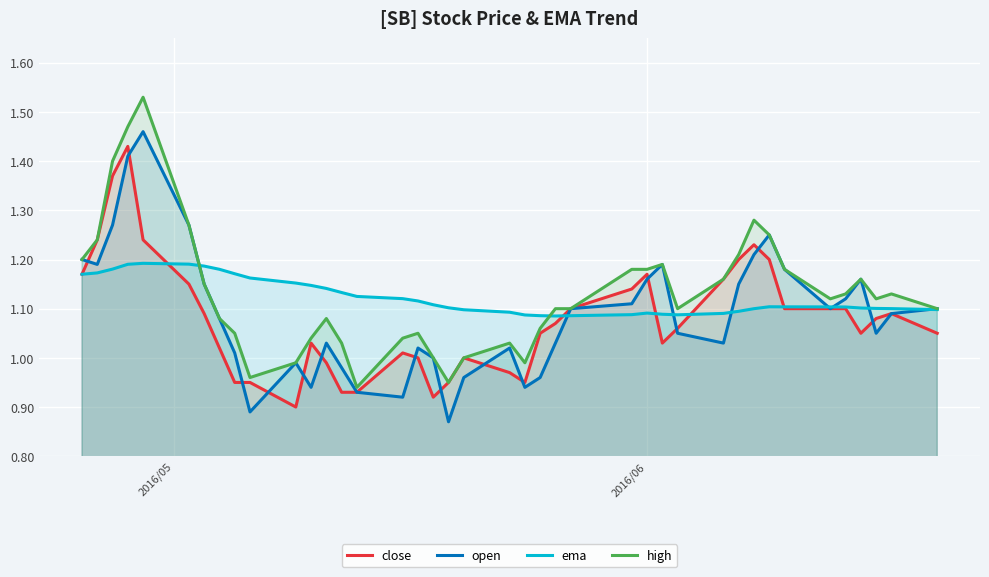

Reading left to right, extract all data points from this chart.

close: 1.2	1.2	1.4	1.4	1.2	1.1	1.1	1.0	0.9	0.9	0.9	1.0	1.0	0.9	0.9	1.0	1.0	0.9	0.9	1.0	1.0	0.9	1.1	1.1	1.1	1.1	1.2	1.0	1.1	1.2	1.2	1.2	1.2	1.1	1.1	1.1	1.1	1.1	1.1	1.1
open: 1.2	1.2	1.3	1.4	1.5	1.3	1.1	1.1	1.0	0.9	1.0	0.9	1.0	1.0	0.9	0.9	1.0	1.0	0.9	1.0	1.0	0.9	1.0	1.0	1.1	1.1	1.2	1.2	1.1	1.0	1.1	1.2	1.2	1.2	1.1	1.1	1.2	1.1	1.1	1.1
ema: 1.2	1.2	1.2	1.2	1.2	1.2	1.2	1.2	1.2	1.2	1.2	1.1	1.1	1.1	1.1	1.1	1.1	1.1	1.1	1.1	1.1	1.1	1.1	1.1	1.1	1.1	1.1	1.1	1.1	1.1	1.1	1.1	1.1	1.1	1.1	1.1	1.1	1.1	1.1	1.1
high: 1.2	1.2	1.4	1.5	1.5	1.3	1.1	1.1	1.1	1.0	1.0	1.0	1.1	1.0	0.9	1.0	1.1	1.0	0.9	1.0	1.0	1.0	1.1	1.1	1.1	1.2	1.2	1.2	1.1	1.2	1.2	1.3	1.2	1.2	1.1	1.1	1.2	1.1	1.1	1.1